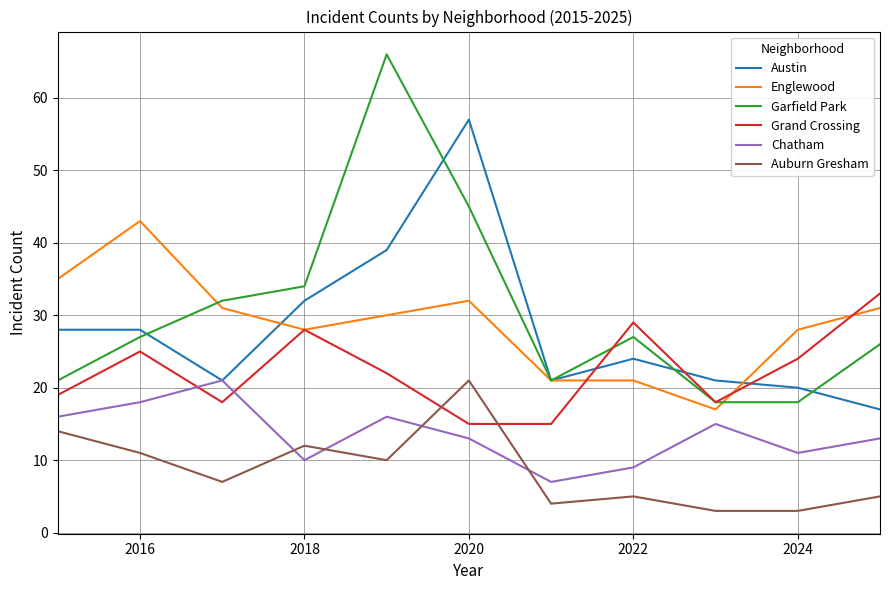

What is the minimum value for Englewood?

17